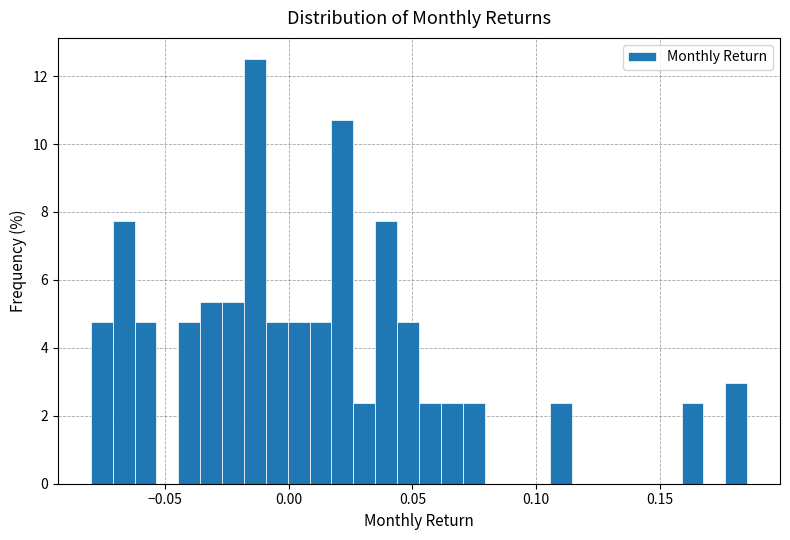

Read against the x-axis, roughly where is the centre of the tallest bar?

-0.015